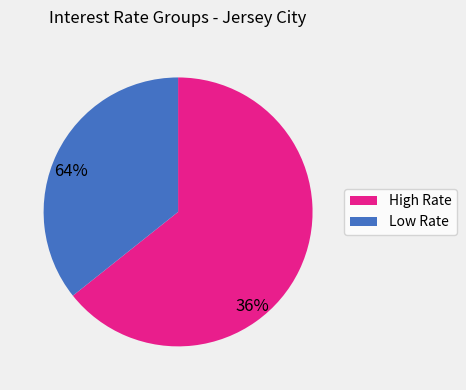

Is there any slice that represents more than half of the pie?

Yes